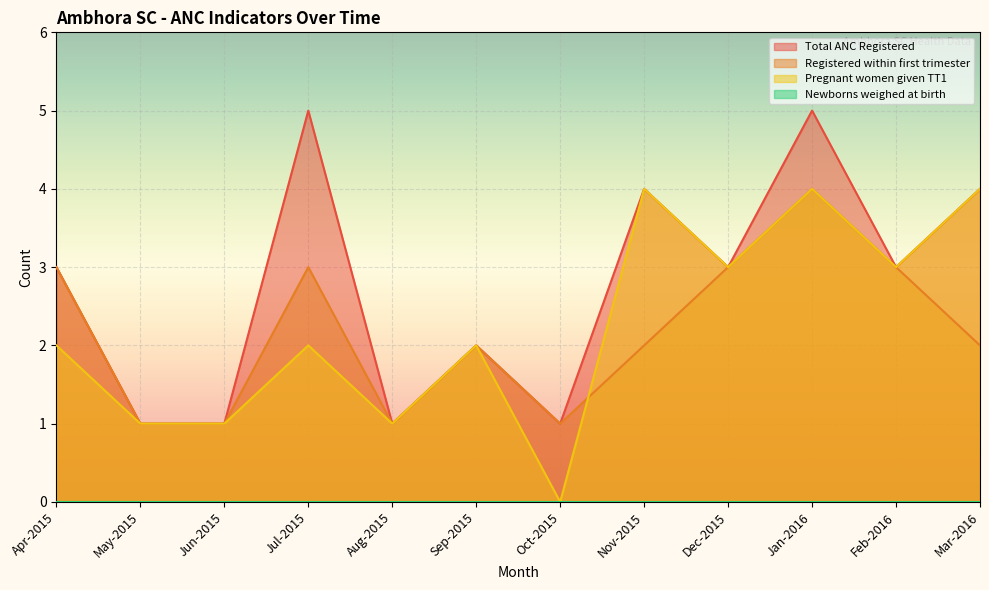

What position from the left is Dec-2015?

9